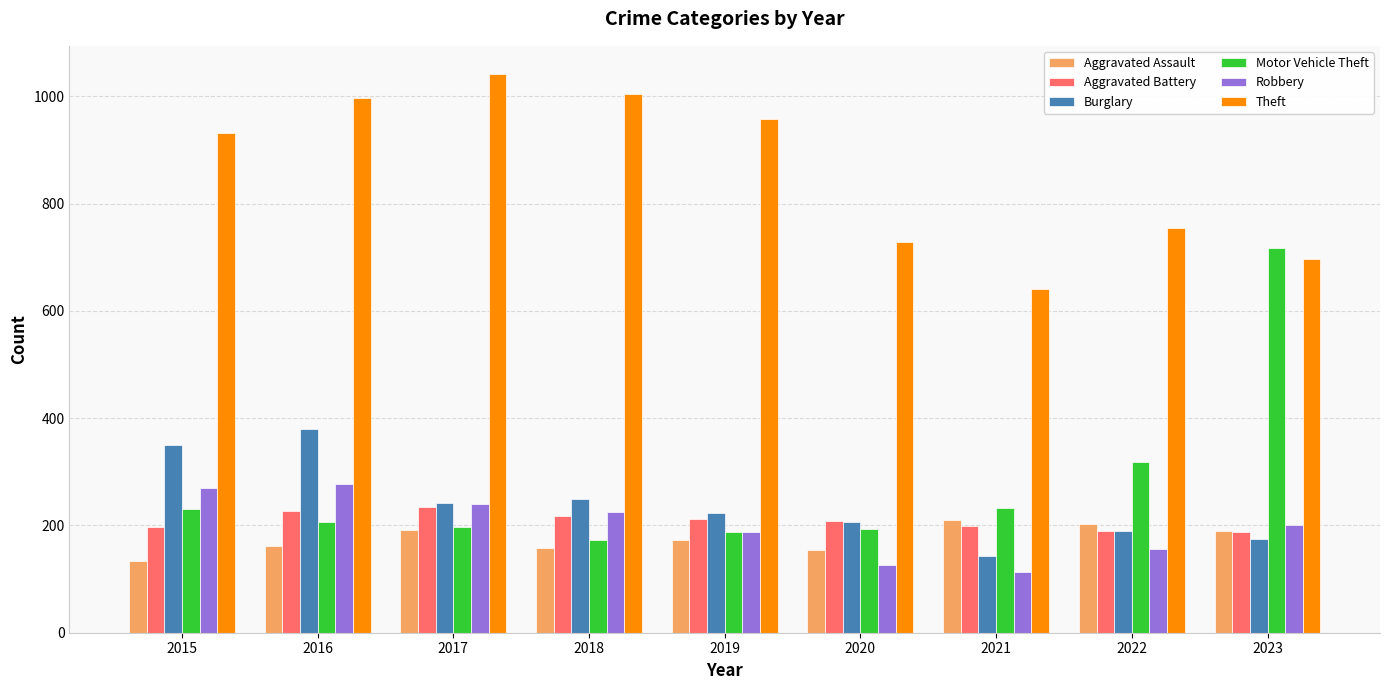

What is the value of the Robbery bar at the 3rd from the left?

240